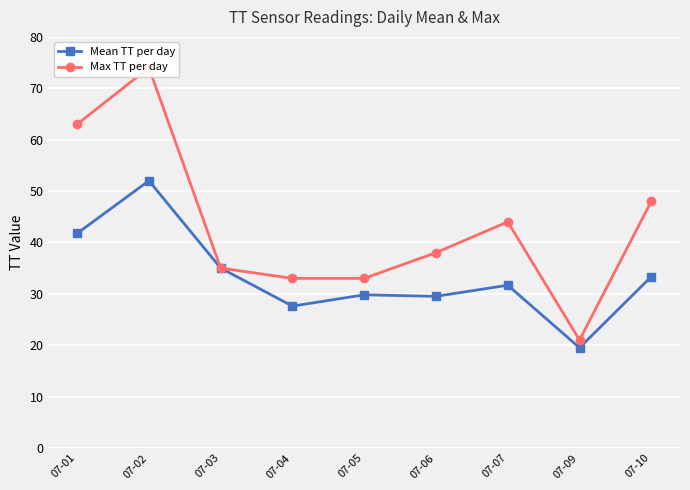

True or false: Max TT per day and Mean TT per day cross at least once.

False